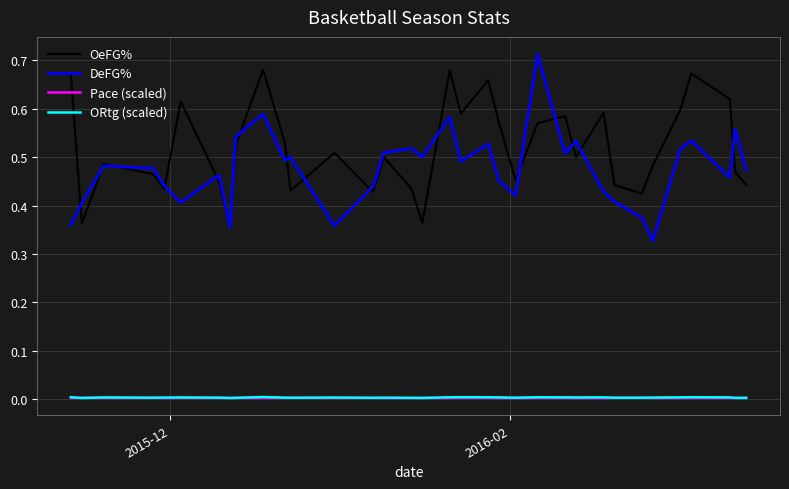

Count the number of data series in this chart.

4